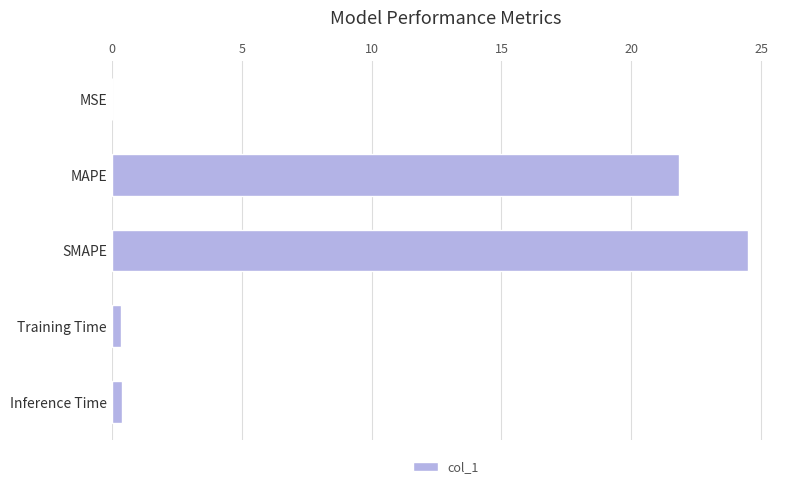

Is it true that the value at MAPE is 21.8?

True